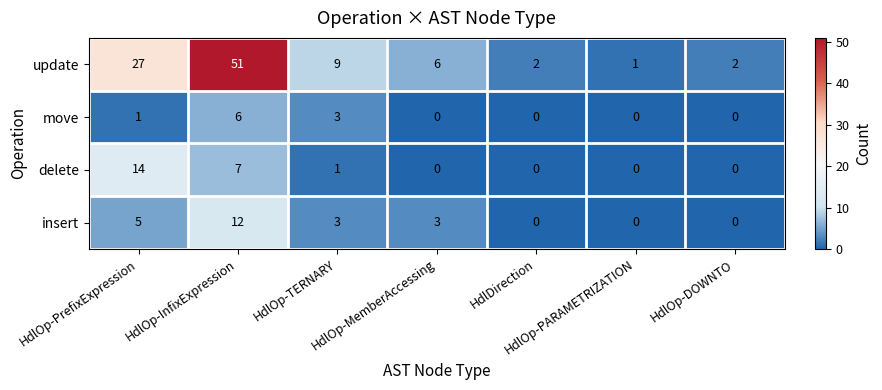

What is the sum of all move values?

10